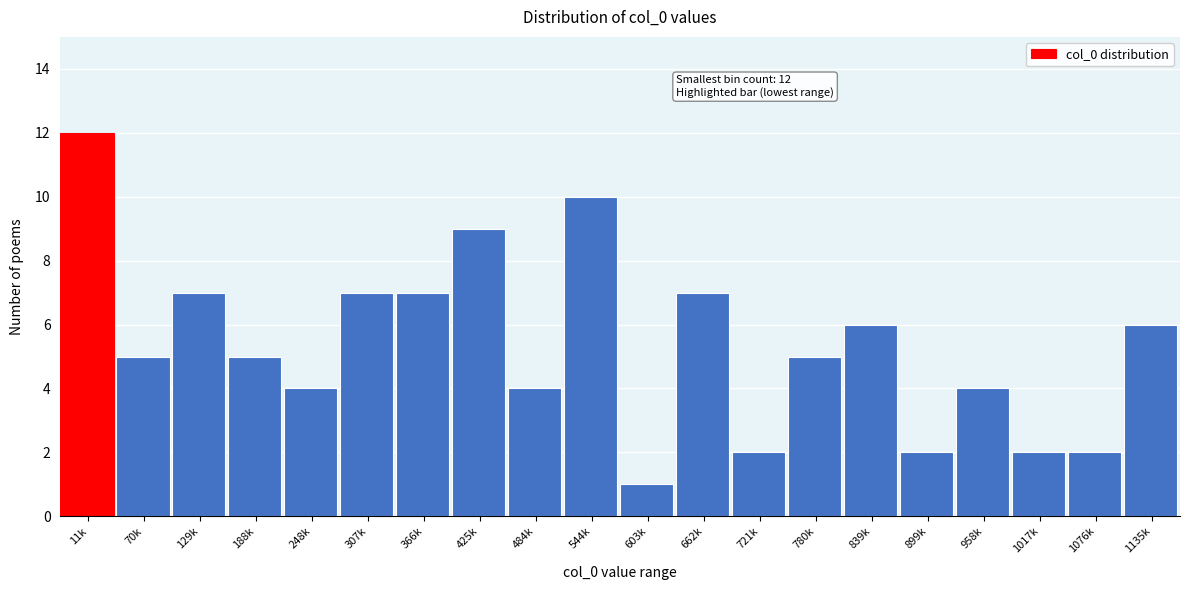

Reading left to right, extract all data points from this chart.

11k=12	70k=5	129k=7	188k=5	248k=4	307k=7	366k=7	425k=9	484k=4	544k=10	603k=1	662k=7	721k=2	780k=5	839k=6	899k=2	958k=4	1017k=2	1076k=2	1135k=6